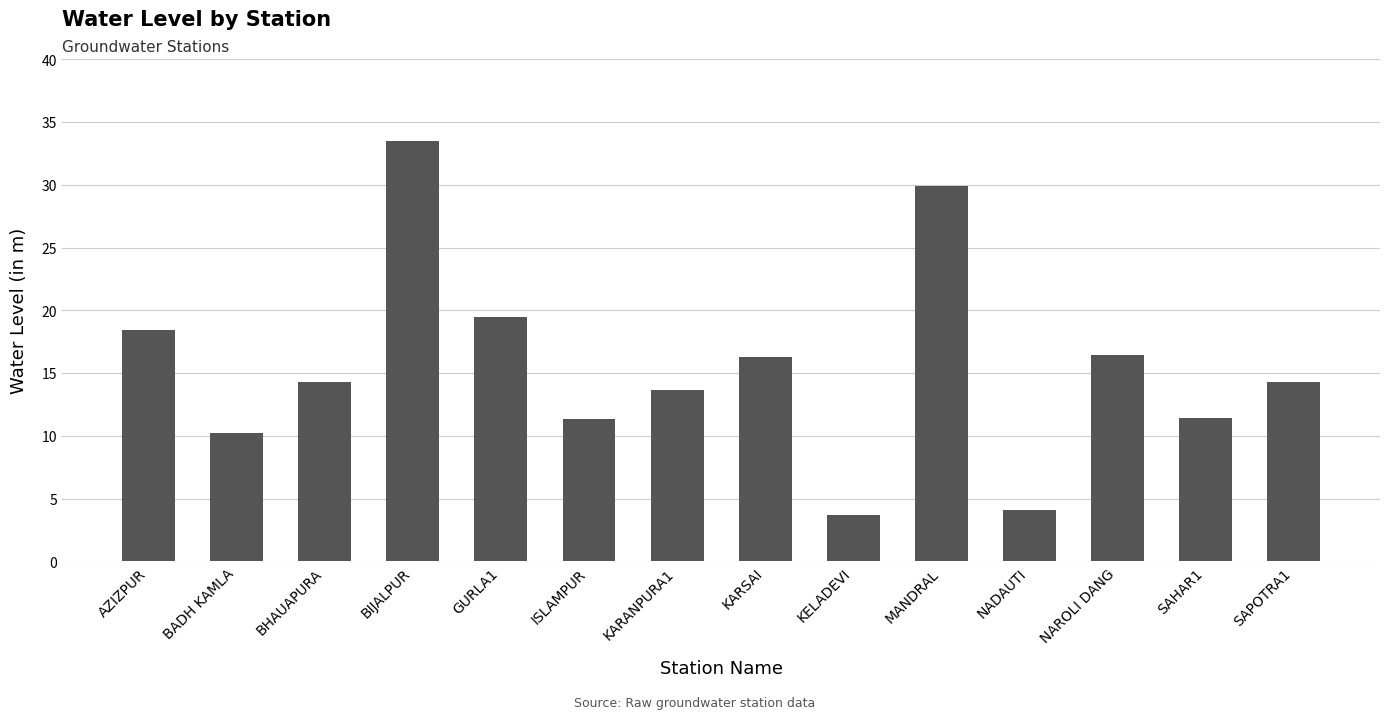

The value at SAPOTRA1 is 14.3. True or false?

True